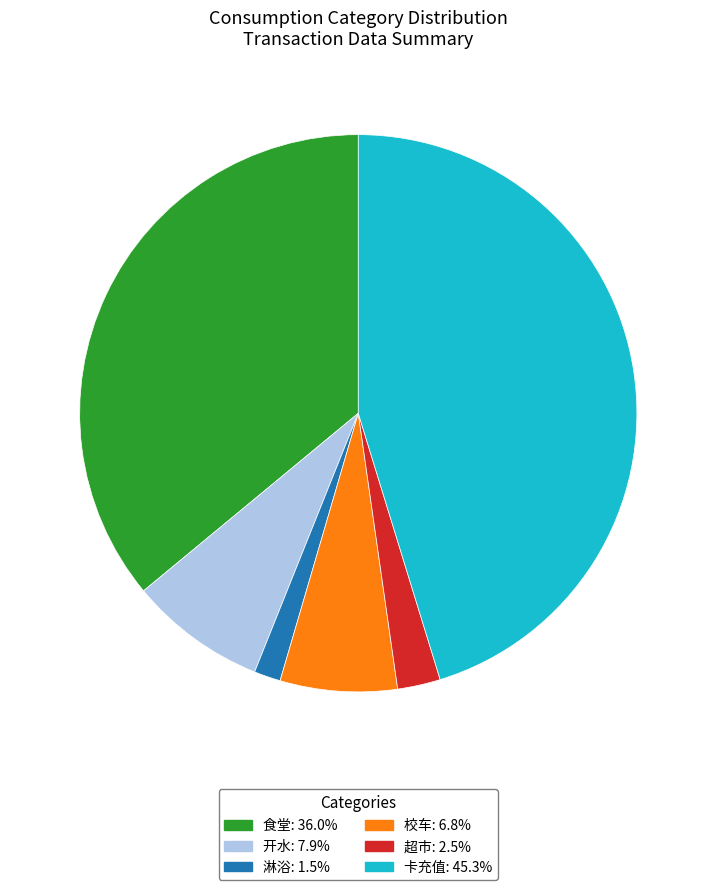

The 淋浴 slice represents 15% of the pie. True or false?

False